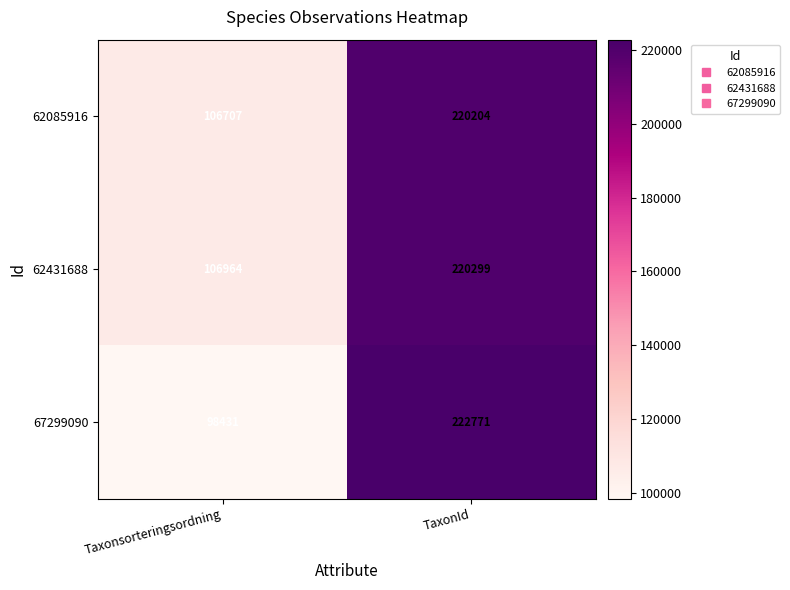

The 62085916 series shows 32286 at Taxonsorteringsordning. True or false?

False